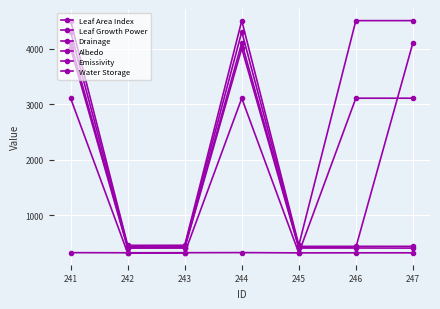

What is the difference between the maximum and second lowest values in the Water Storage series?

3873